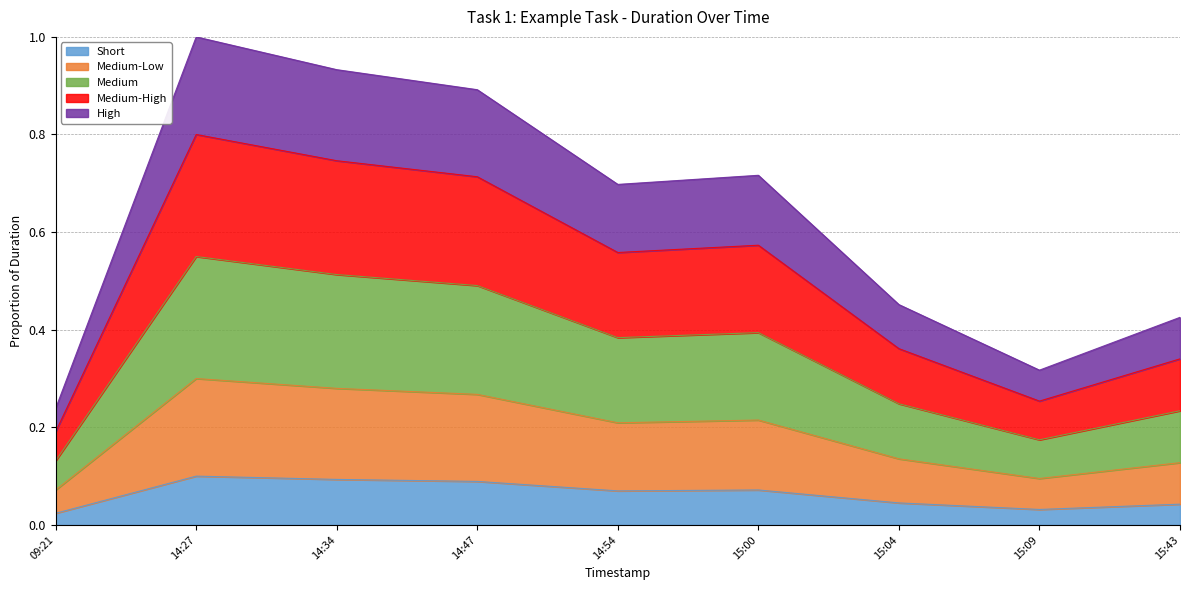

Rank the categories by value from highest to lowest.

14:27, 14:34, 14:47, 15:00, 14:54, 15:04, 15:43, 15:09, 09:21